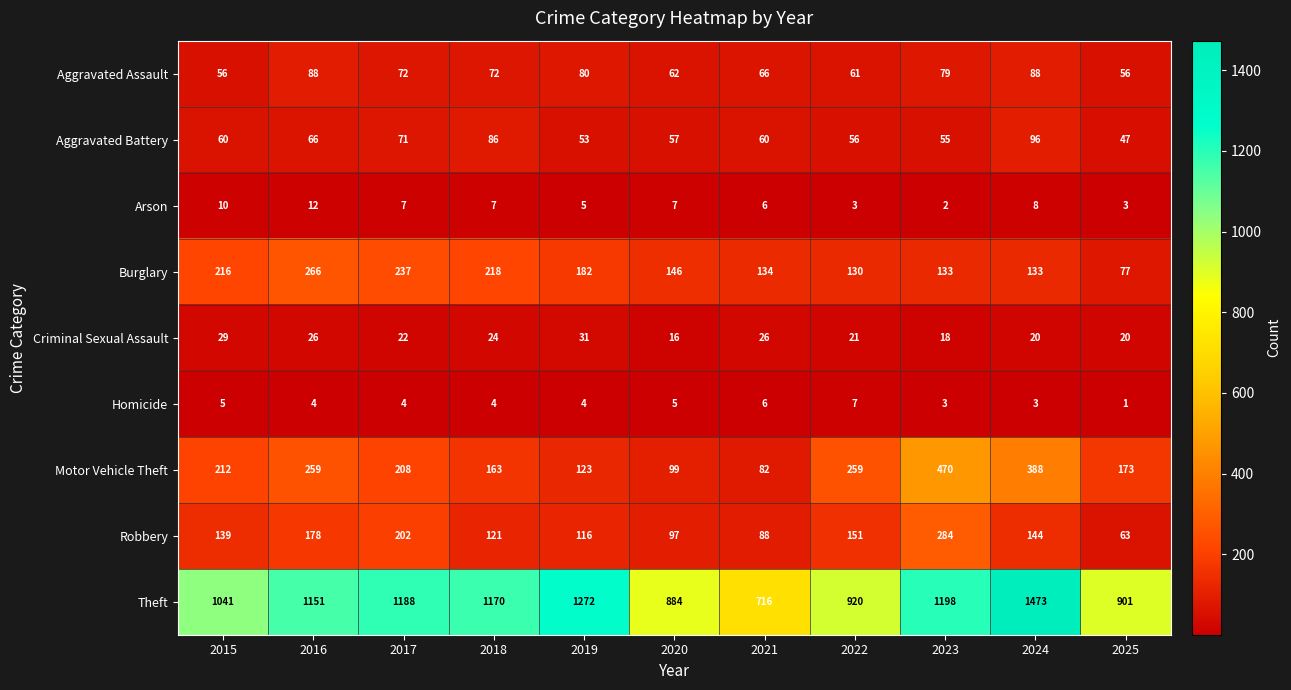

Which category has the highest value across all series?

2024